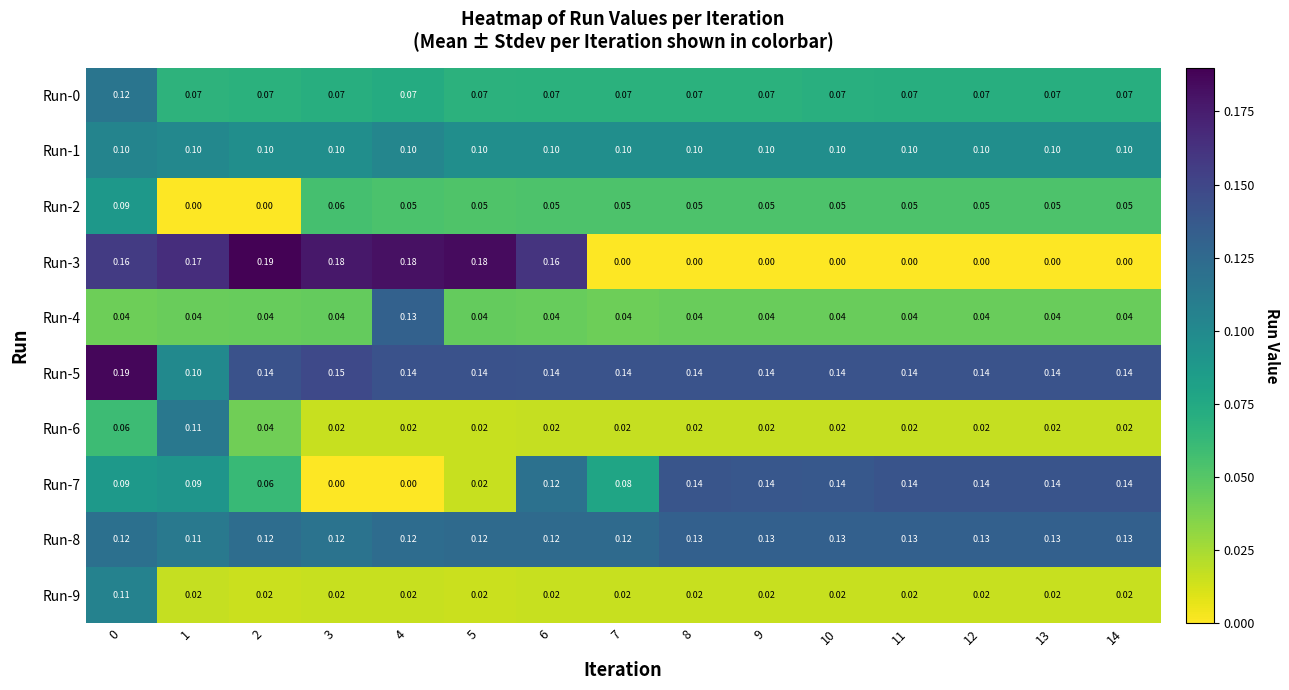

Is the value of Run-3 at 4 greater than the value of Run-1 at 3?

Yes